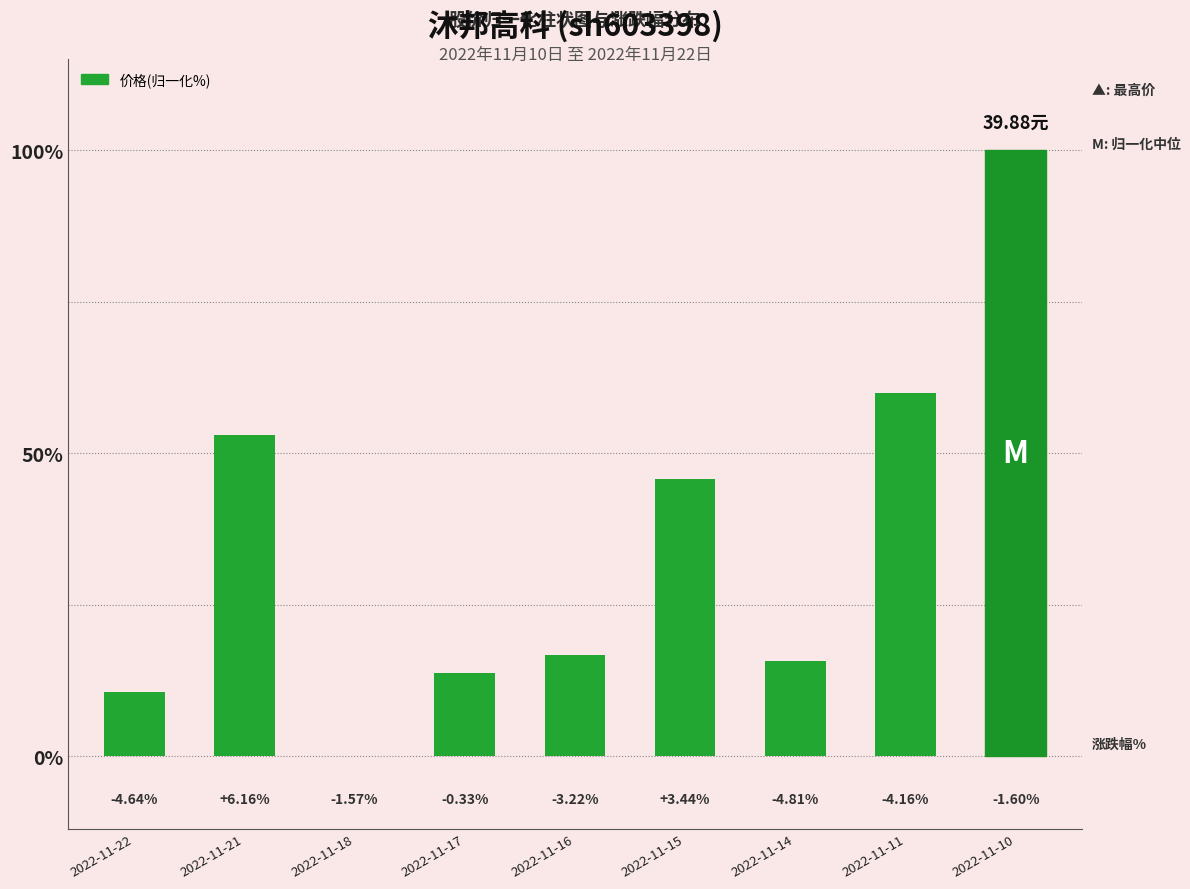

What is the value of the 8th bar from the left?

60.0